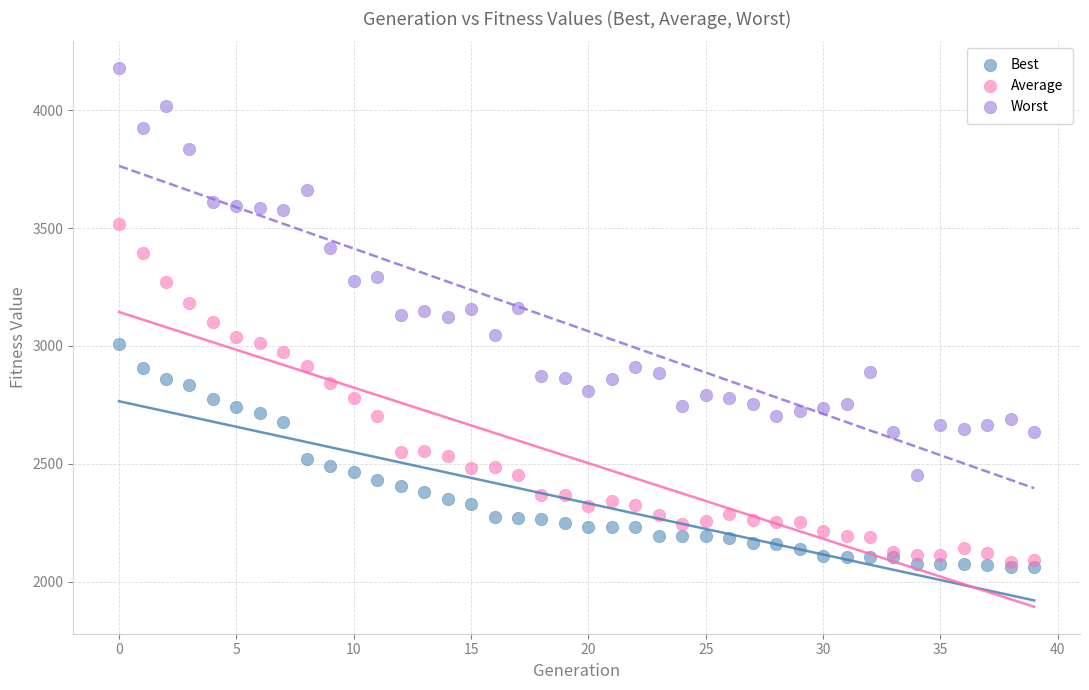

Which series contains the lowest Y value?

Best